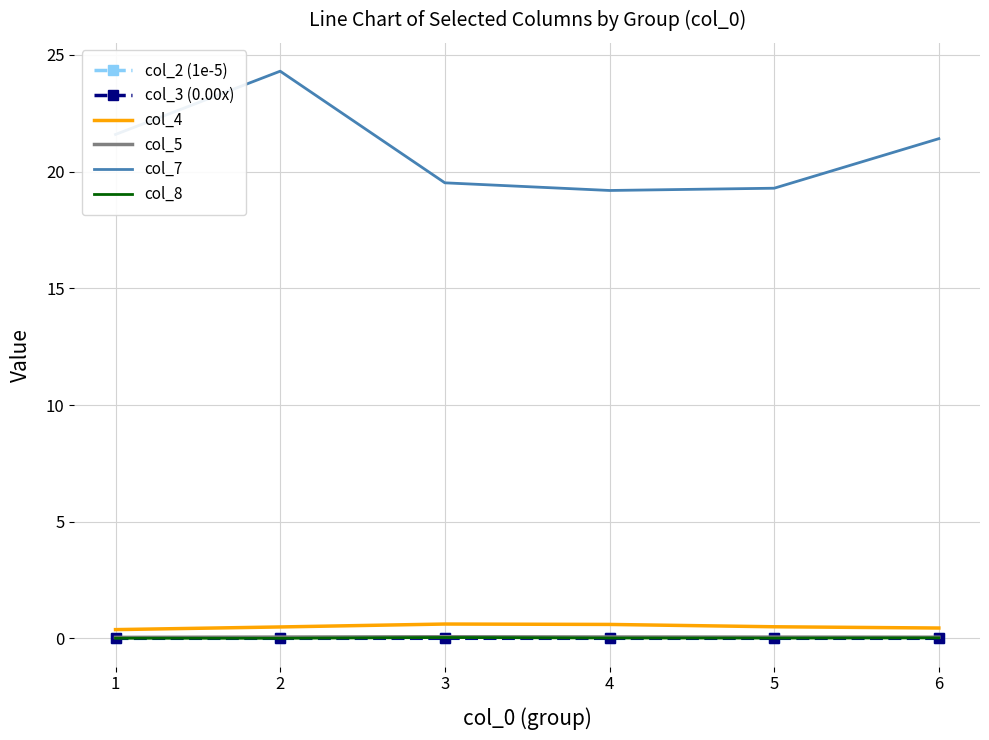

Is it true that col_7 equals 6.3 at 4?

False